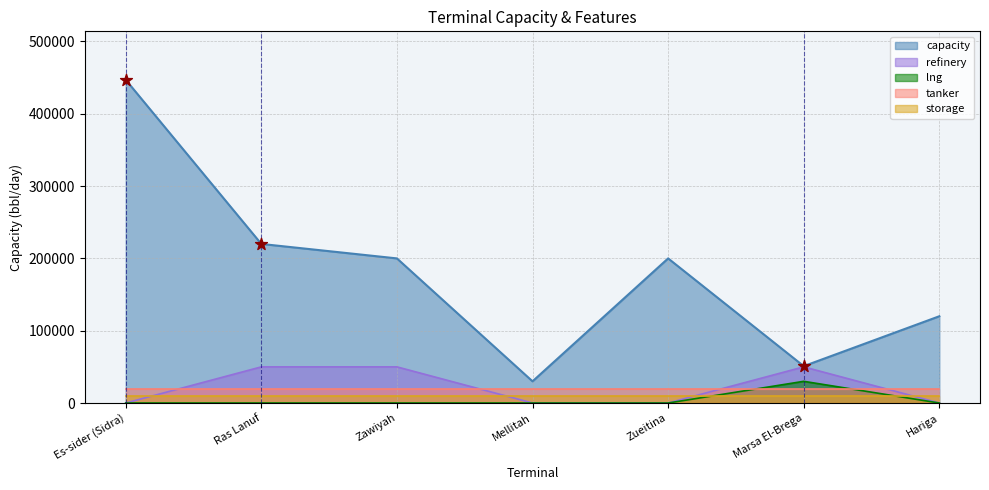

What is the total value across all series at Marsa El-Brega?

131000